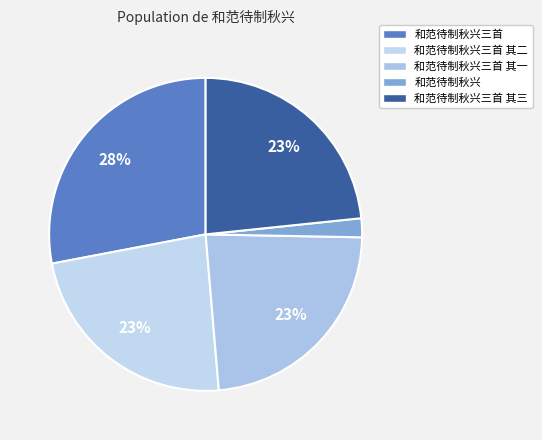

How many slices are in this pie chart?

5